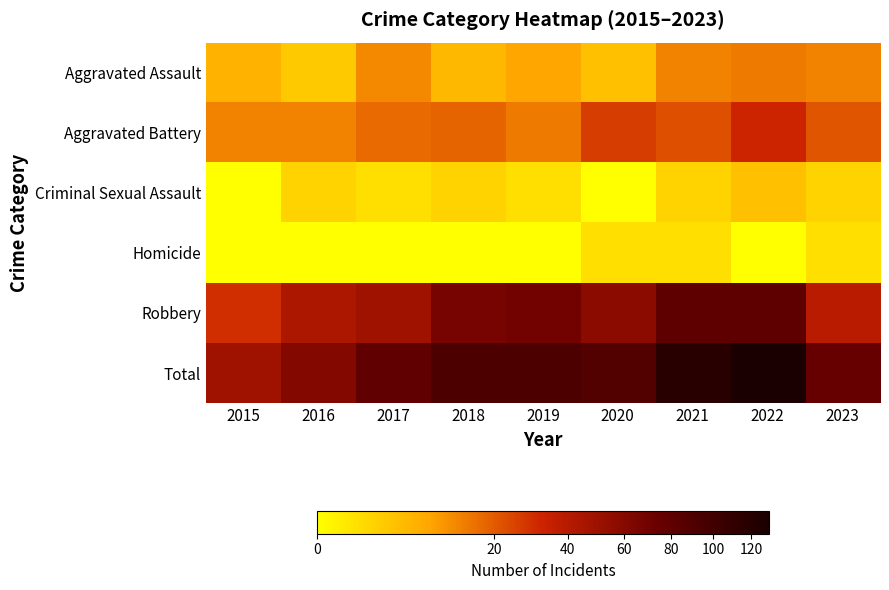

Count the number of data series in this chart.

6